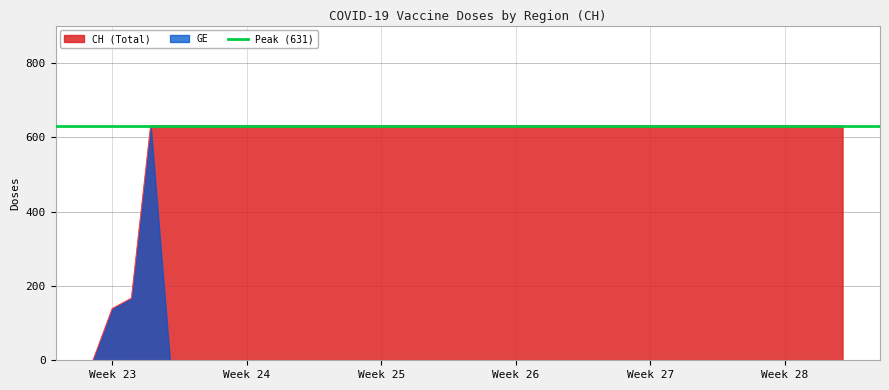

Is it true that CH (Total) equals 631 at Week 27?

True